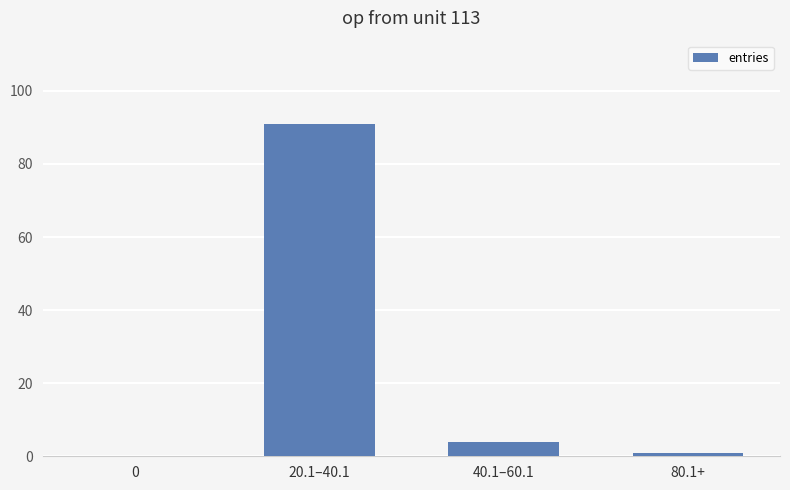

Which has a higher value, 20.1–40.1 or 40.1–60.1?

20.1–40.1